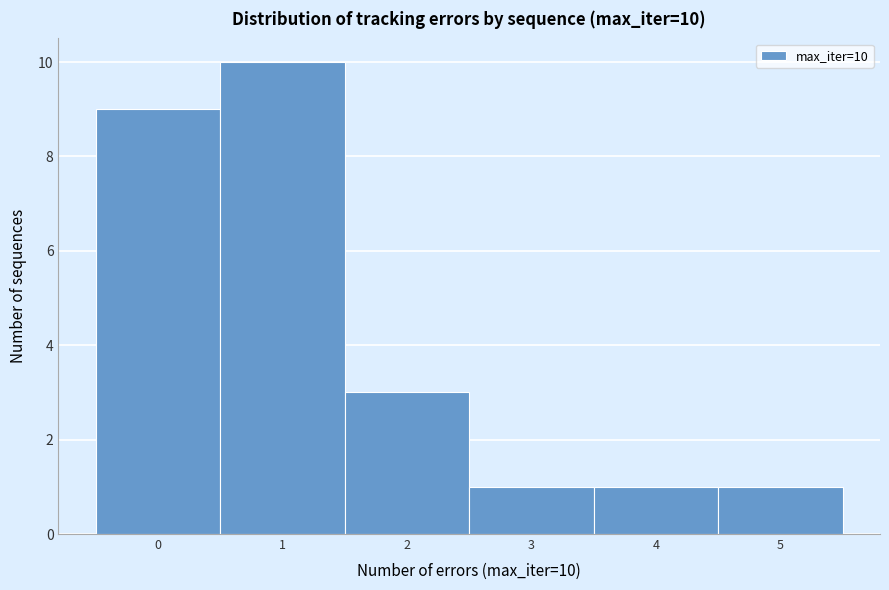

Which range on the x-axis has the tallest bar?

0.5 to 1.5